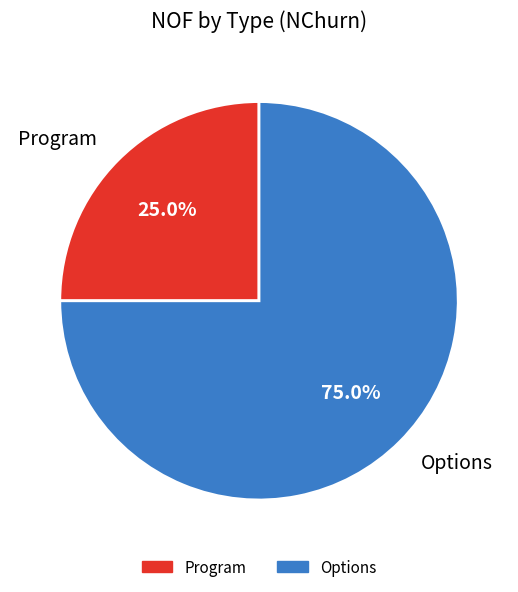

Which category has the smallest portion of the pie?

Program